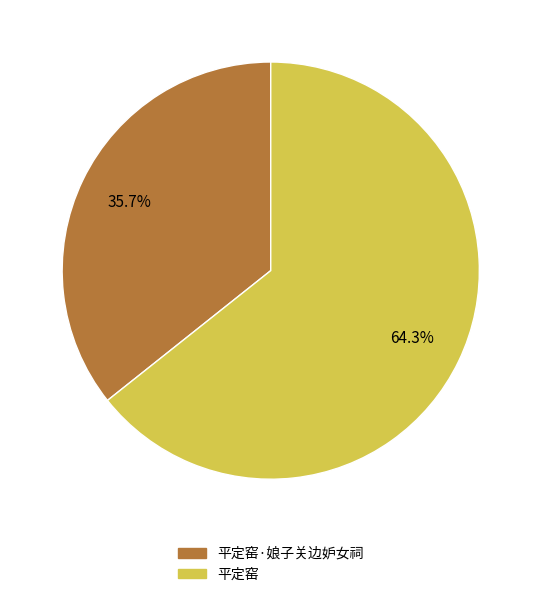

Rank the categories by value from lowest to highest.

平定窑·娘子关边妒女祠, 平定窑